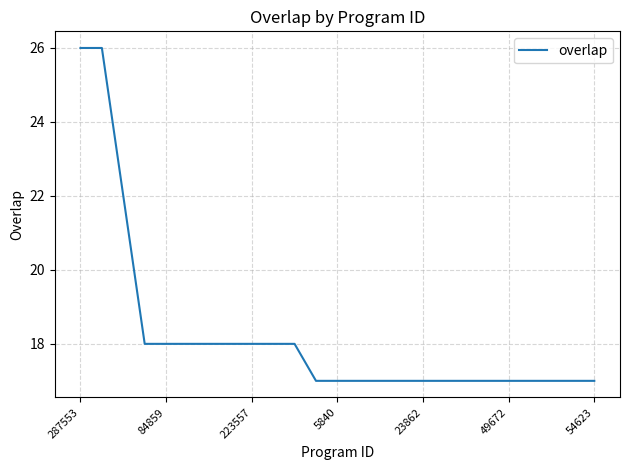

What is the difference between the maximum and minimum values?

9